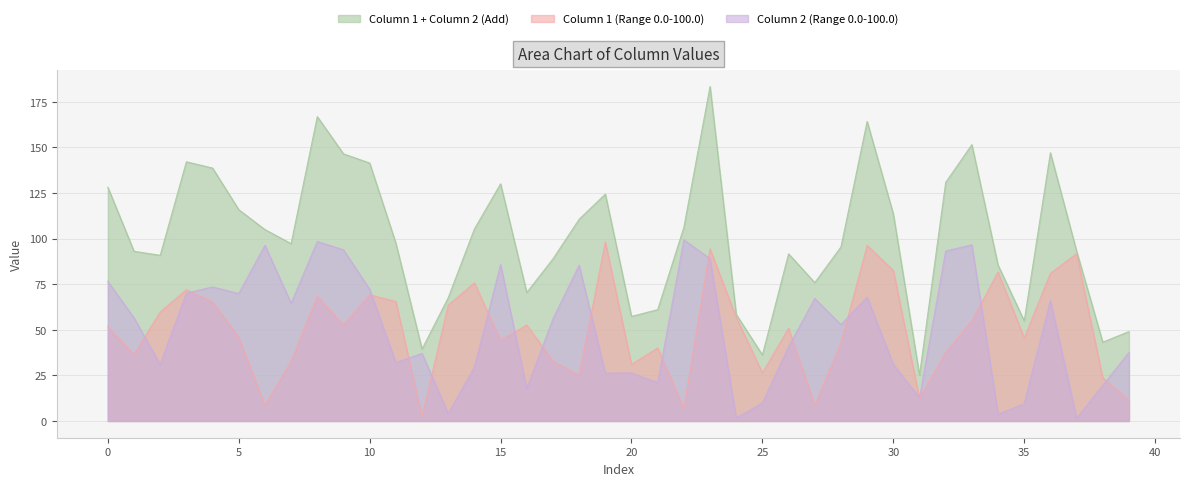

True or false: Column 2 (Range 0.0-100.0) and Column 1 + Column 2 (Add) intersect in this chart.

False